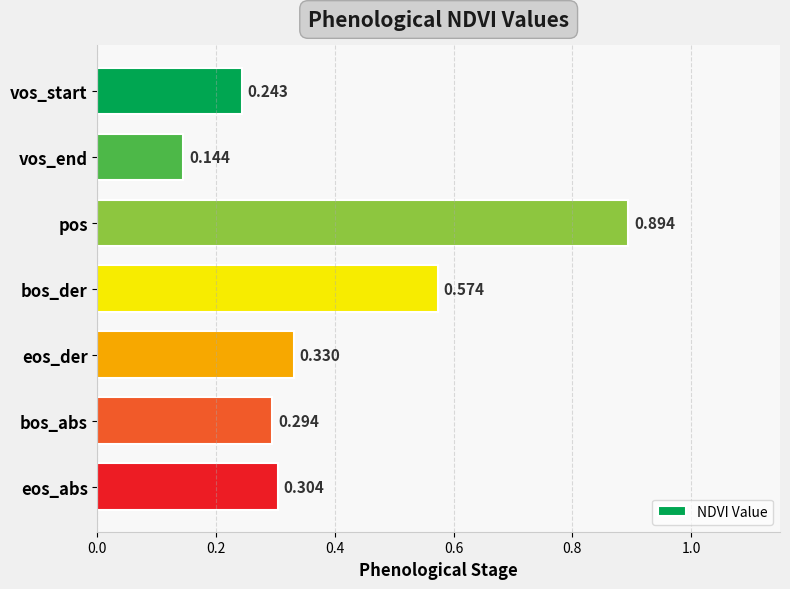

At which label is the value closest to 0?

vos_end